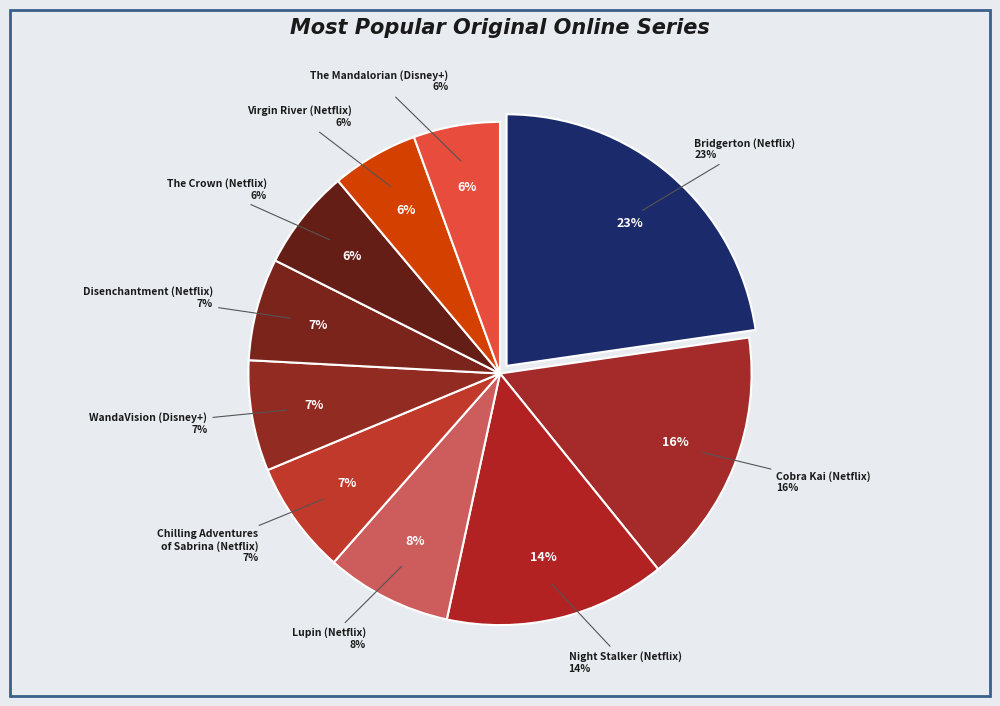

Rank the categories by value from highest to lowest.

Bridgerton (Netflix), Cobra Kai (Netflix), Night Stalker (Netflix), Lupin (Netflix), Chilling Adventures
of Sabrina (Netflix), WandaVision (Disney+), Disenchantment (Netflix), The Crown (Netflix), Virgin River (Netflix), The Mandalorian (Disney+)